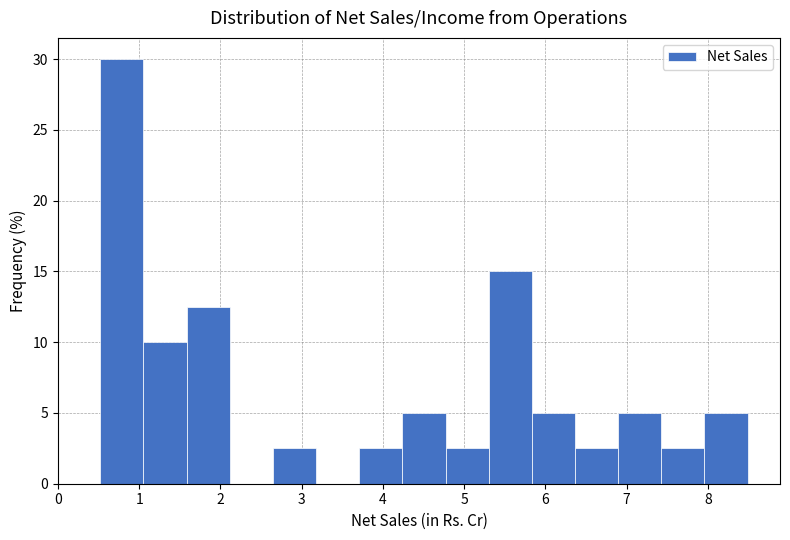

Reading left to right, transcribe this chart: for each bar, give the range it covers on the x-axis and its height. Neither the bar edges nor the heights are printed on the chart, so give them approximately, as read against the axes.

0.5 to 1.1: 30.0
1.1 to 1.6: 10.0
1.6 to 2.1: 12.5
2.1 to 2.6: 0
2.6 to 3.2: 2.5
3.2 to 3.7: 0
3.7 to 4.2: 2.5
4.2 to 4.8: 5.0
4.8 to 5.3: 2.5
5.3 to 5.8: 15.0
5.8 to 6.4: 5.0
6.4 to 6.9: 2.5
6.9 to 7.4: 5.0
7.4 to 8.0: 2.5
8.0 to 8.5: 5.0